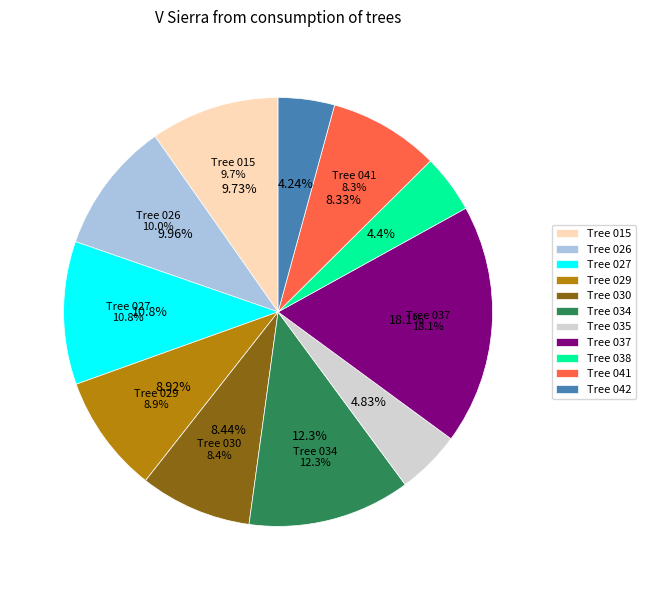

True or false: 272639025 accounts for 10% of the total.

False